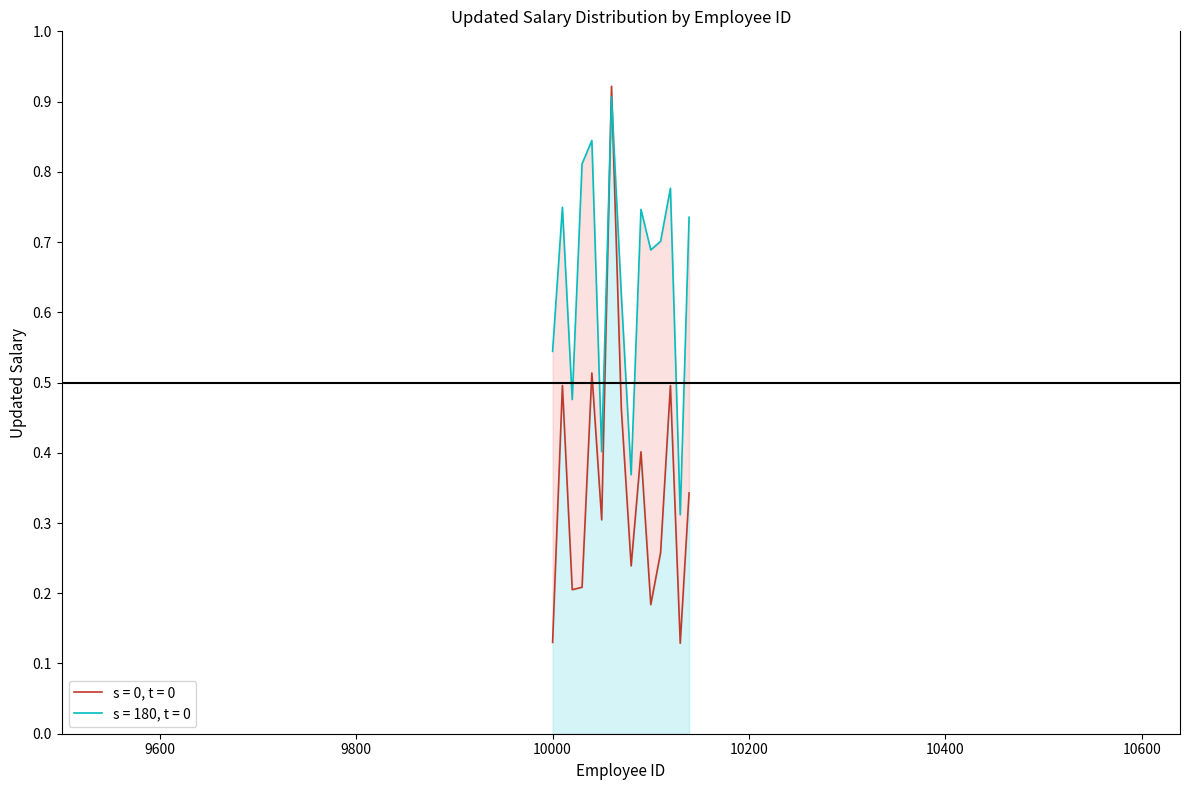

Between 10000 and 10110, which is larger?

10110